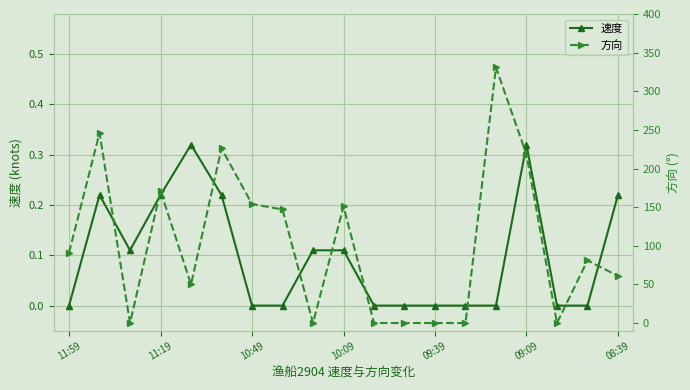

True or false: 速度 has more than 1 points higher than both neighbors.

True